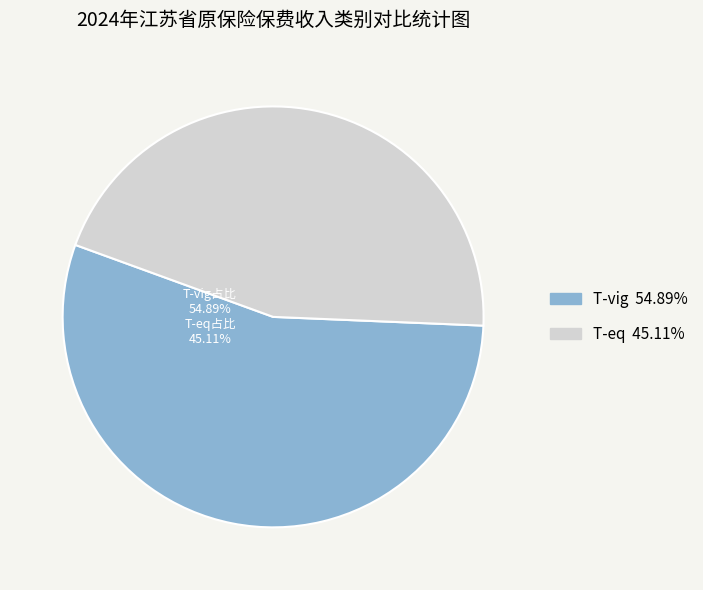

Rank the categories by value from lowest to highest.

T-eq, T-vig